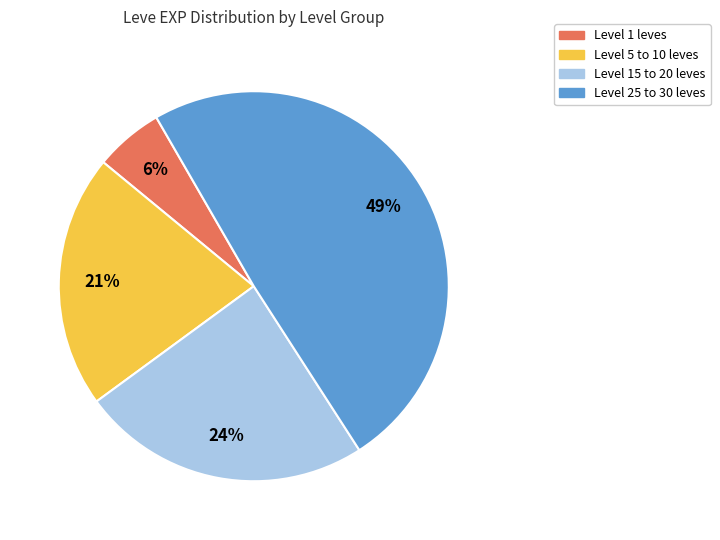

To the nearest percent, what is the average slice percentage?

25%